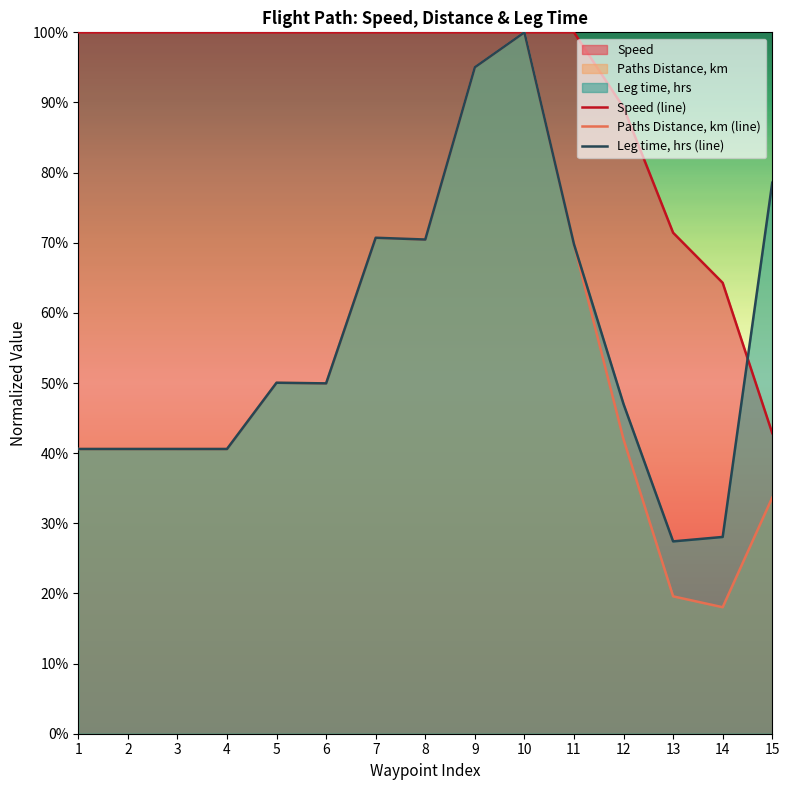

At which category does Leg time, hrs (line) reach its first local peak?

5